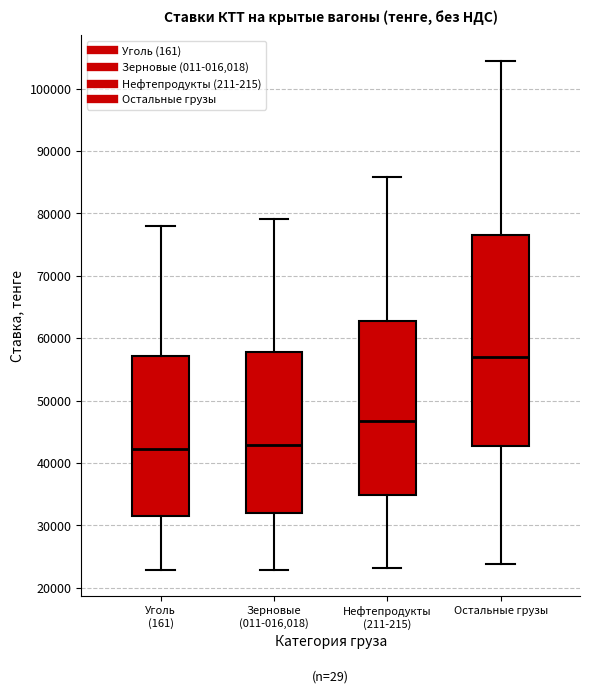

Reading left to right, read every box against the y-axis: the position of its median line, the range the box covers, and the ends of its whiskers. The values are not printed on the chart, so give them approximately, as read against the axis.

Уголь (161): median 42000, box 32000 to 57000, whiskers 23000 to 78000
Зерновые (011-016,018): median 43000, box 32000 to 58000, whiskers 23000 to 79000
Нефтепродукты (211-215): median 47000, box 35000 to 63000, whiskers 23000 to 86000
Остальные грузы: median 57000, box 43000 to 77000, whiskers 24000 to 104000